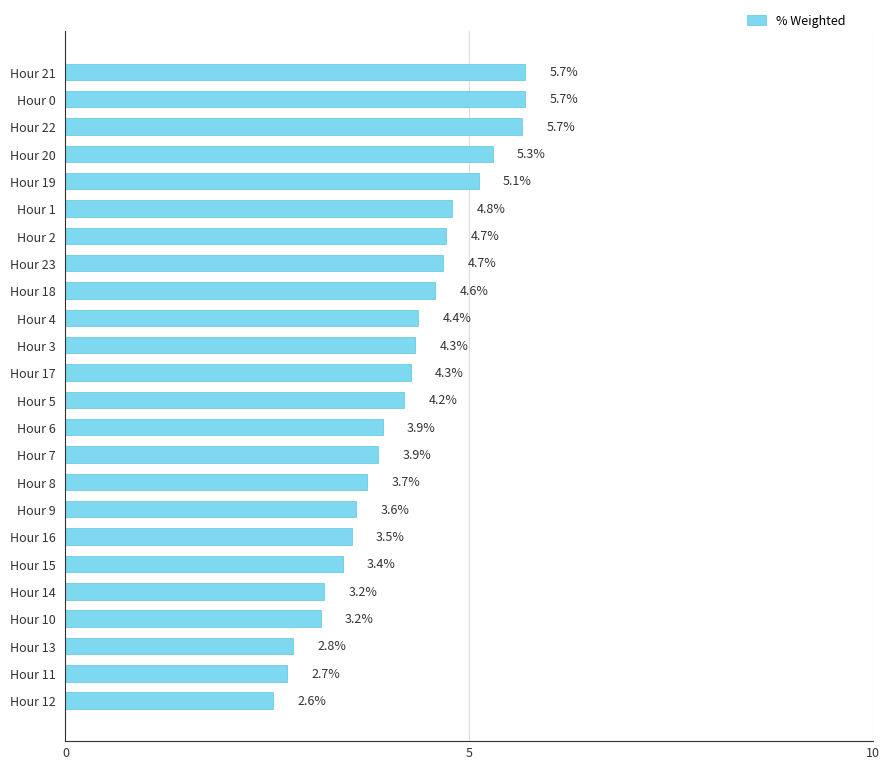

Is it true that the value at Hour 2 is 2.0?

False